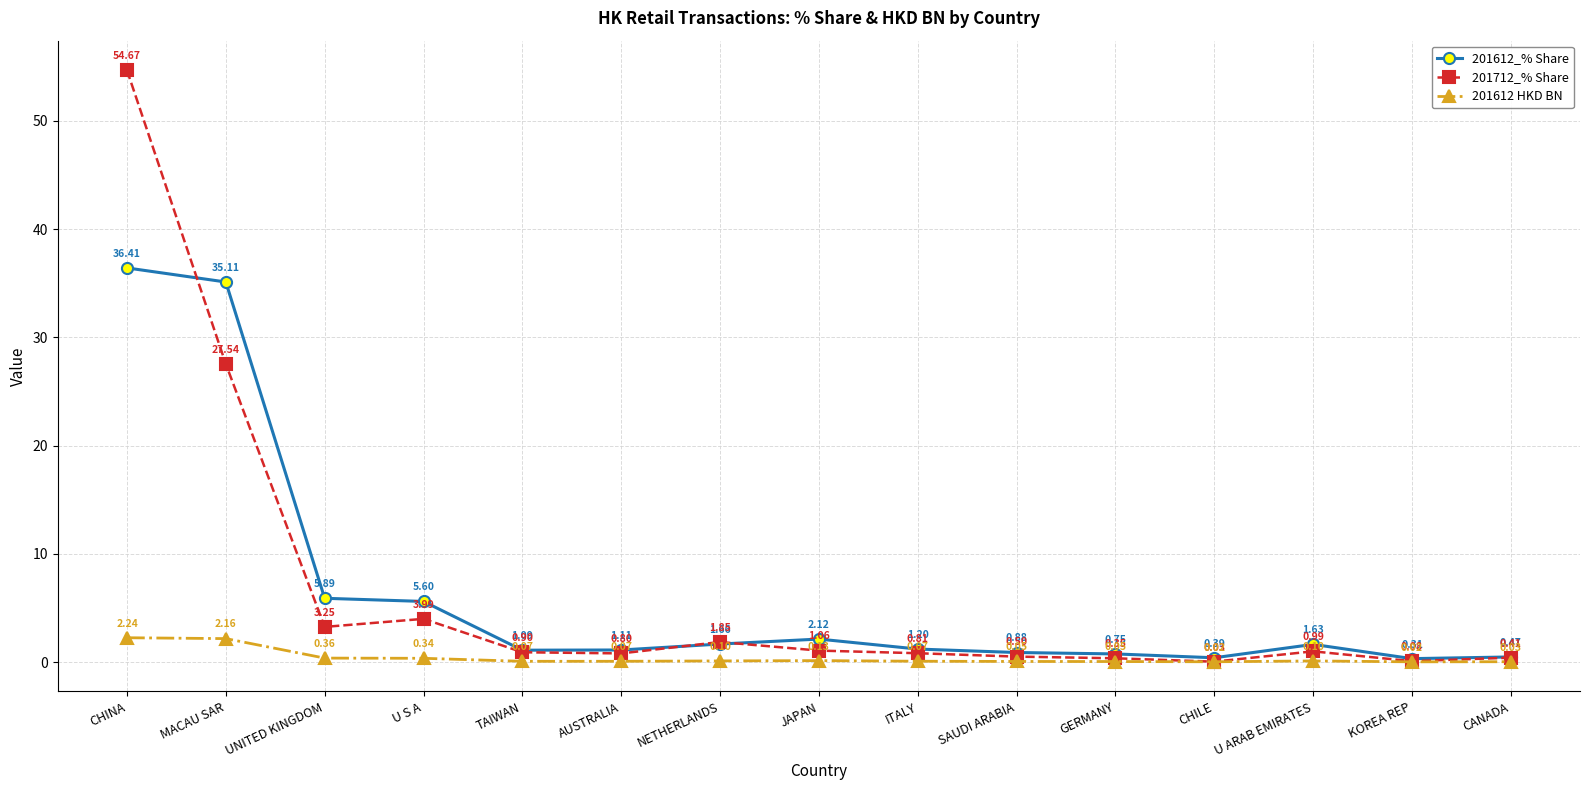

Which series has the largest range (max minus min)?

201712_% Share